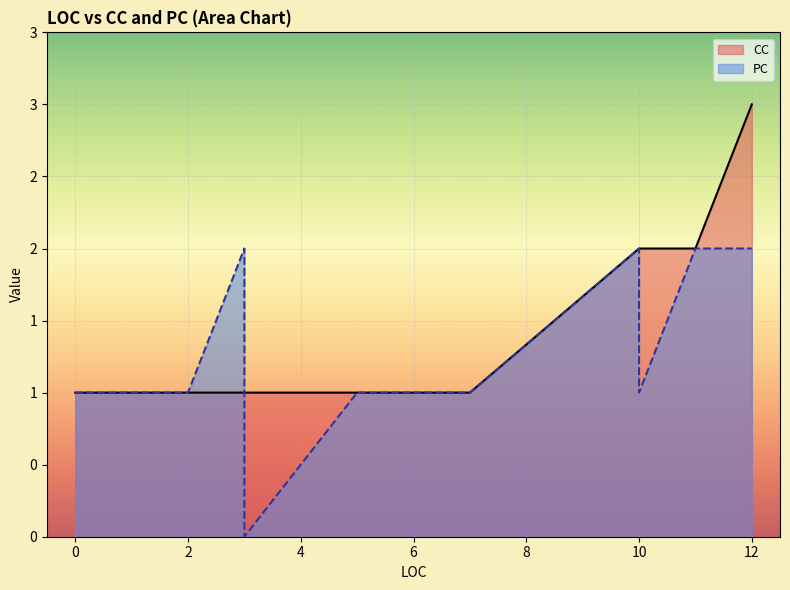

How many values in the PC series are below 1?

1